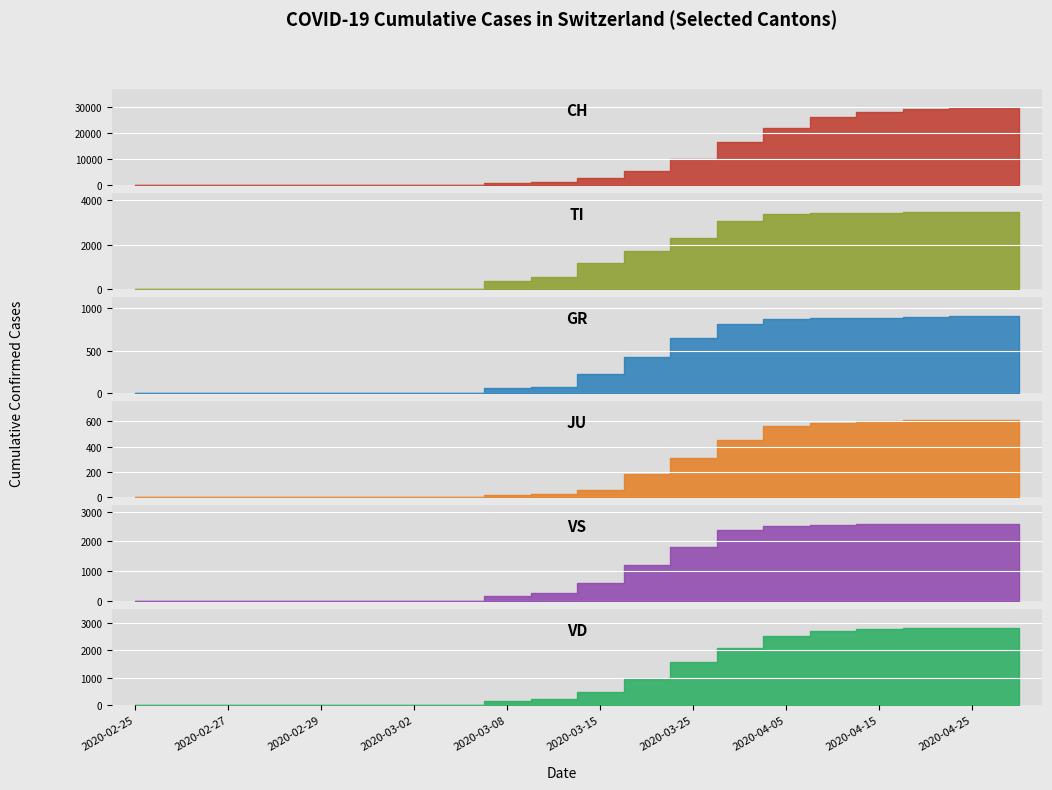

Which category has the lowest value in the TI series?

2020-02-25